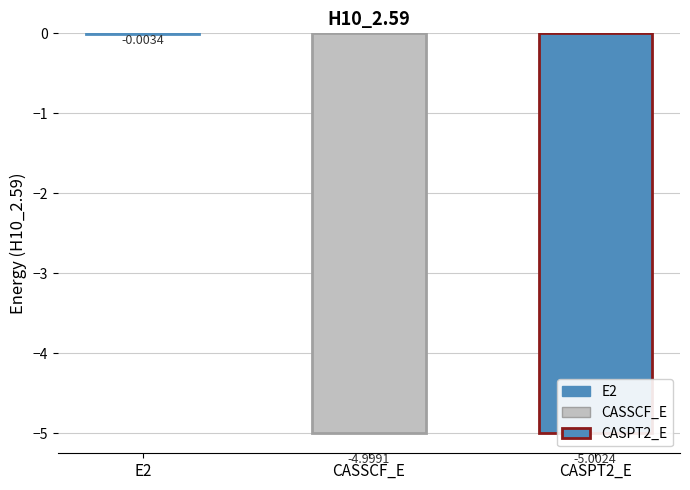

At which category does the chart reach its minimum across all series?

CASPT2_E